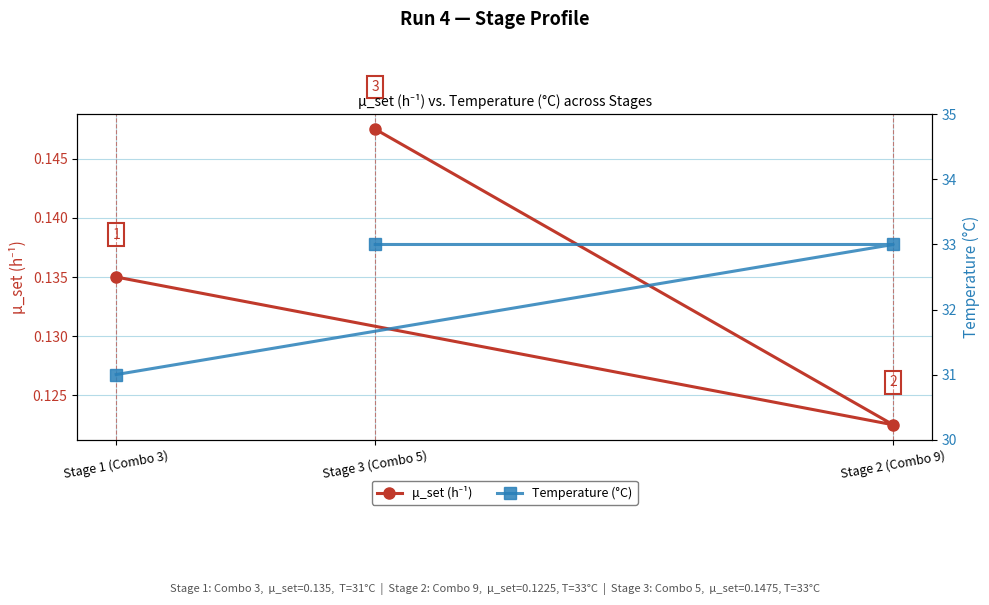

Reading left to right, extract all data points from this chart.

μ_set (h⁻¹): Stage 1 (Combo 3)=0.1	Stage 2 (Combo 9)=0.1	Stage 3 (Combo 5)=0.1
Temperature (°C): Stage 1 (Combo 3)=31.0	Stage 2 (Combo 9)=33.0	Stage 3 (Combo 5)=33.0